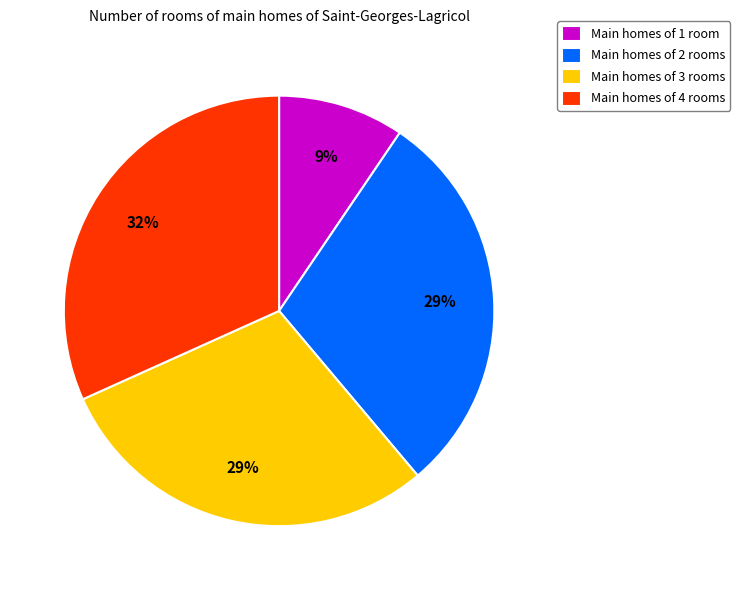

Which slice is the smallest?

Main homes of 1 room